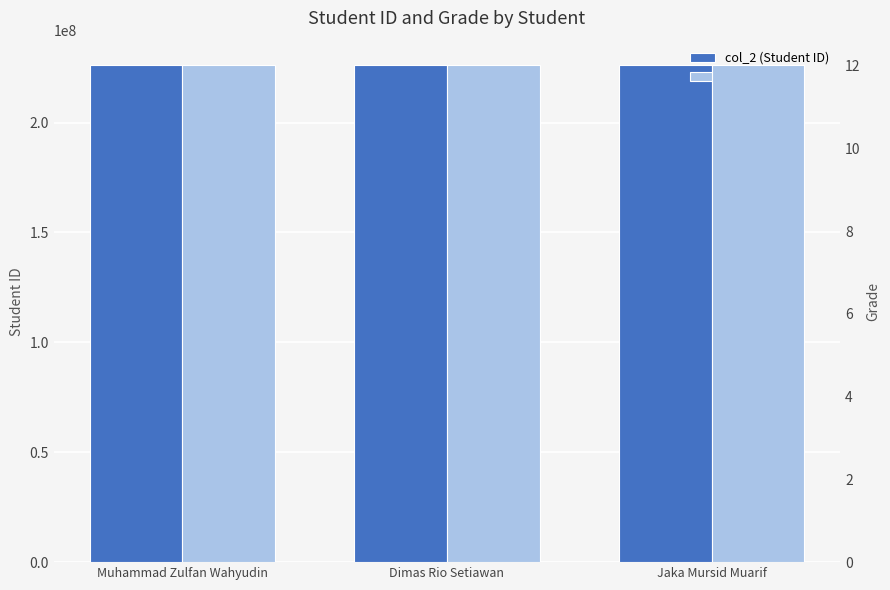

What position from the left is Dimas Rio Setiawan?

2